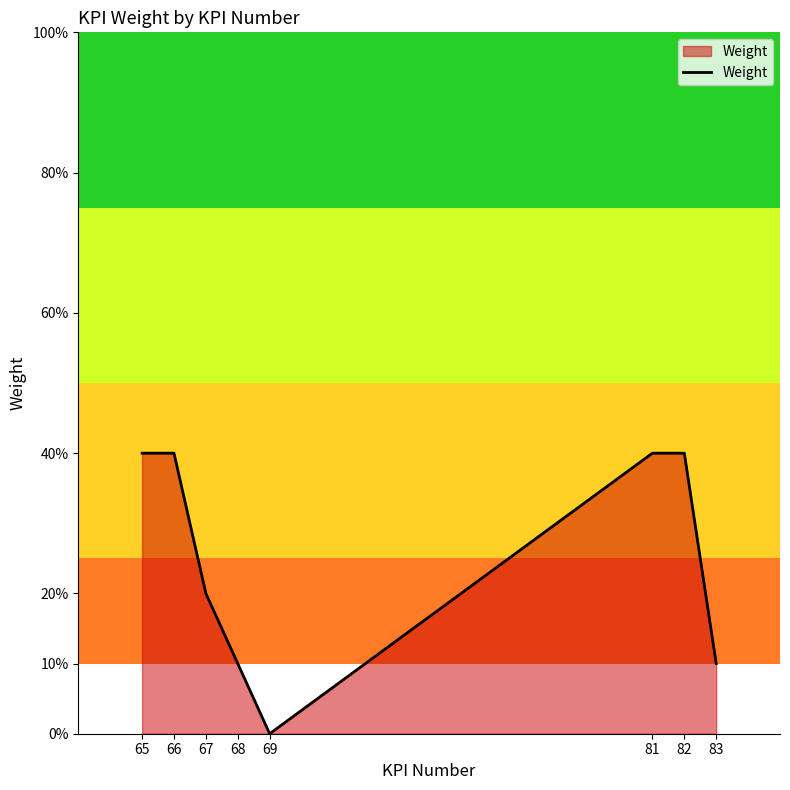

What is the difference between the maximum and minimum values?

0.4